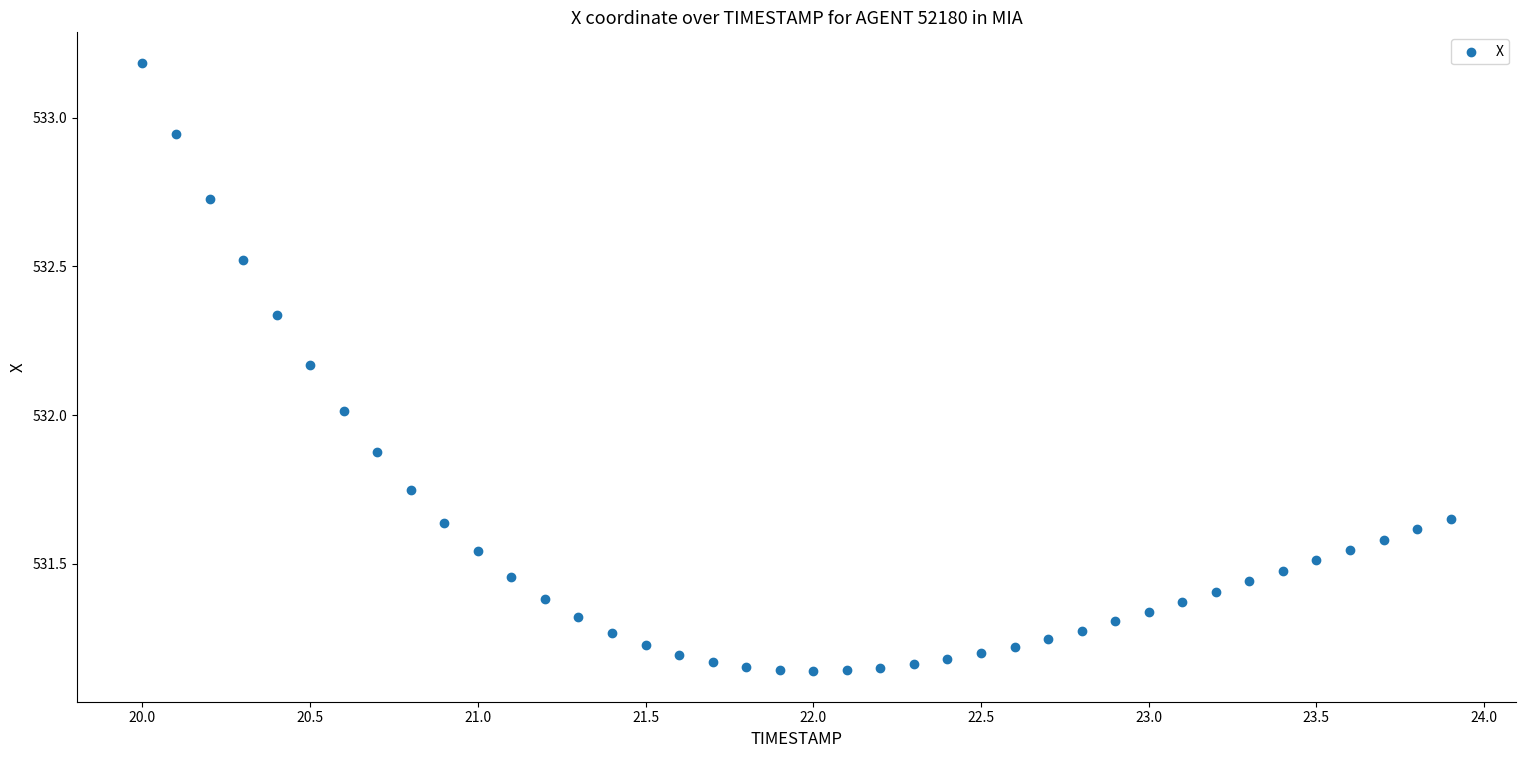

What is the range of X values (max minus min)?

3.9